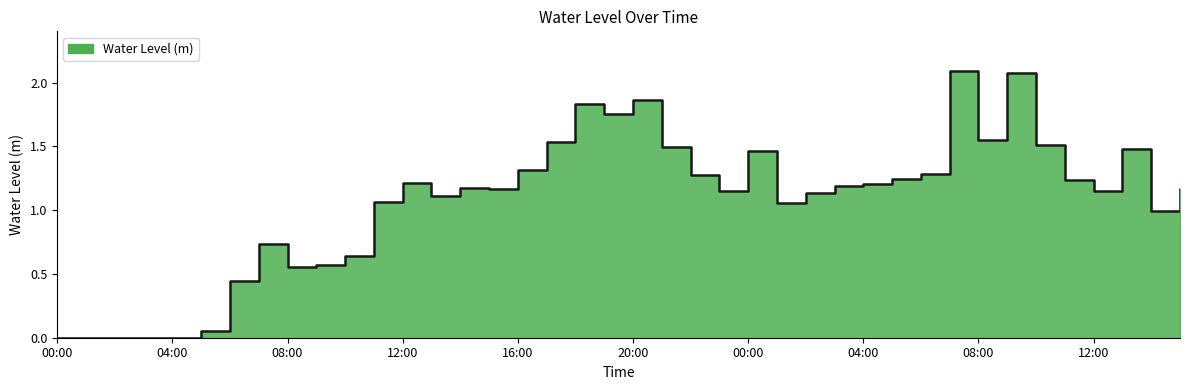

True or false: there are more than 1 points higher than both neighbors.

True